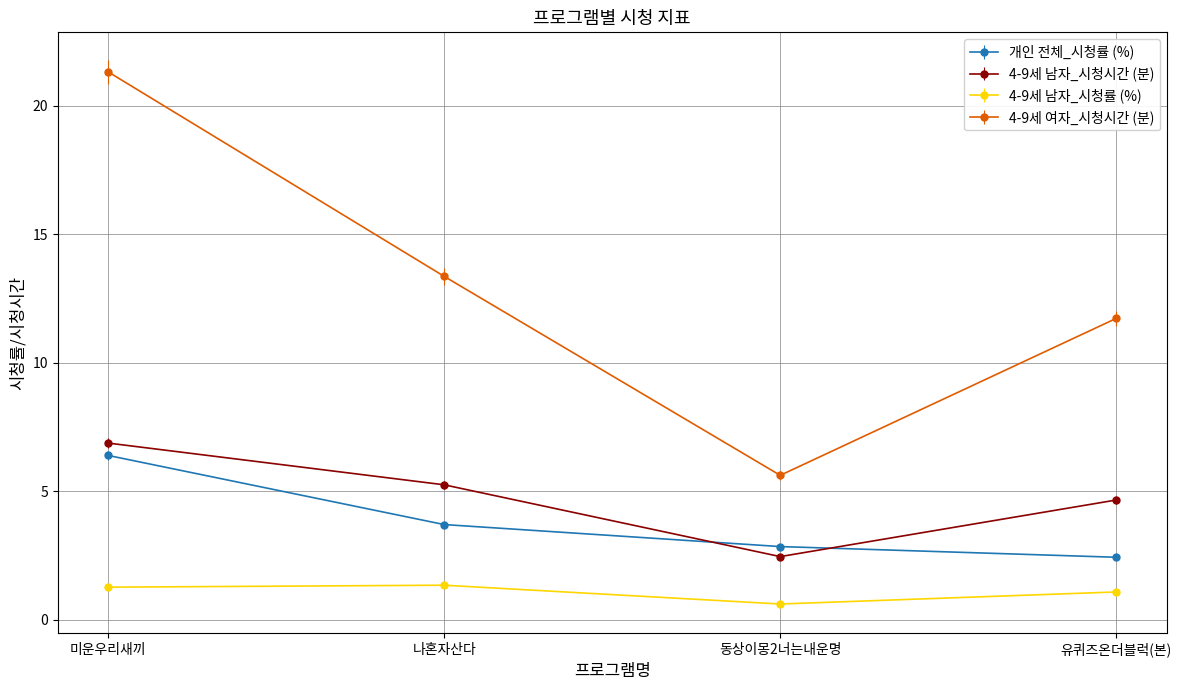

What are all the series names shown in the legend?

개인 전체_시청률 (%), 4-9세 남자_시청시간 (분), 4-9세 남자_시청률 (%), 4-9세 여자_시청시간 (분)